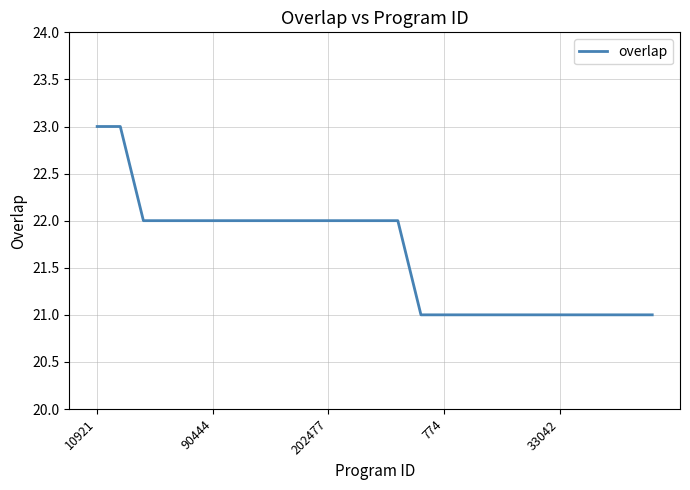

How many values are between 21 and 22?

23